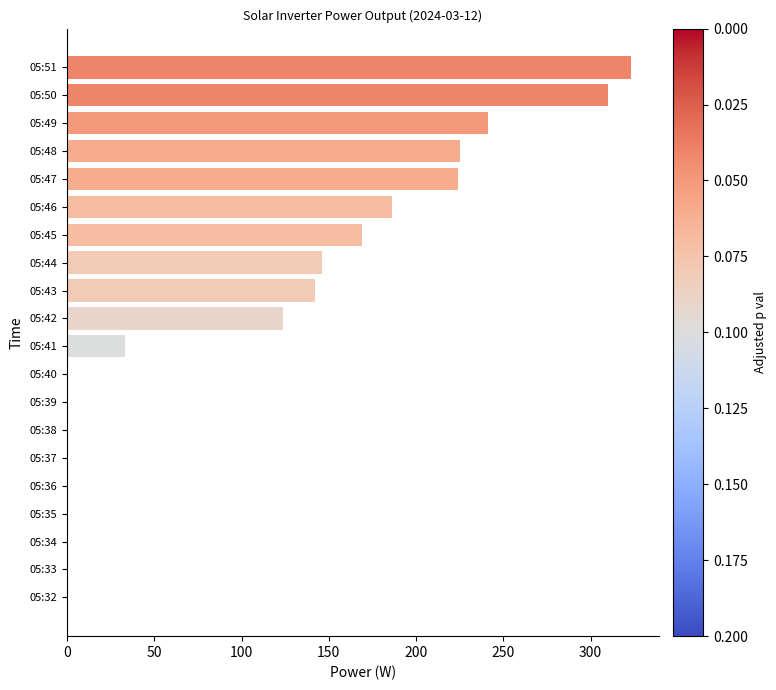

Which label corresponds to the largest value in the chart?

05:51